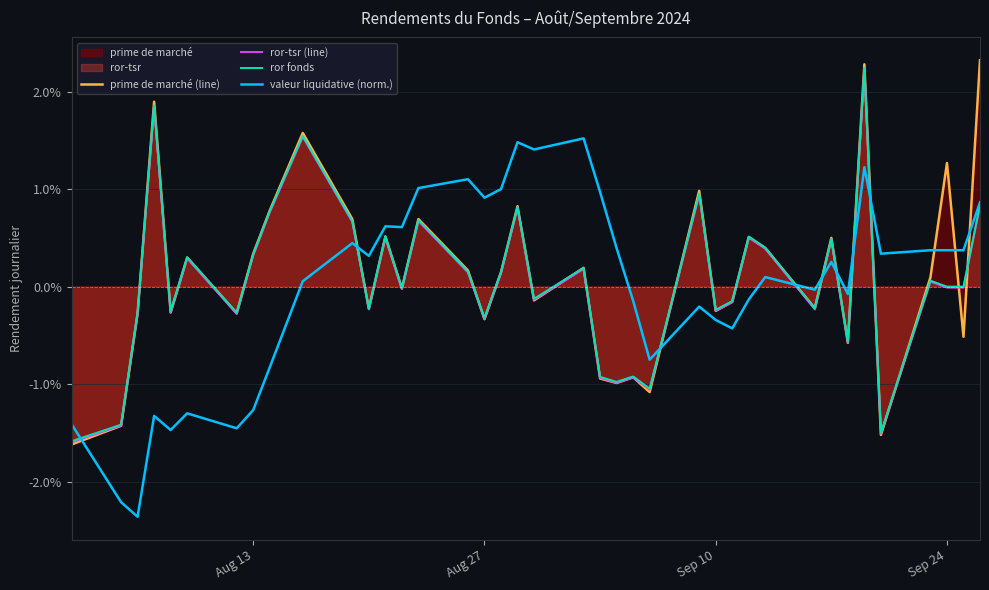

How many times do valeur liquidative (norm.) and ror-tsr (line) cross each other?

8